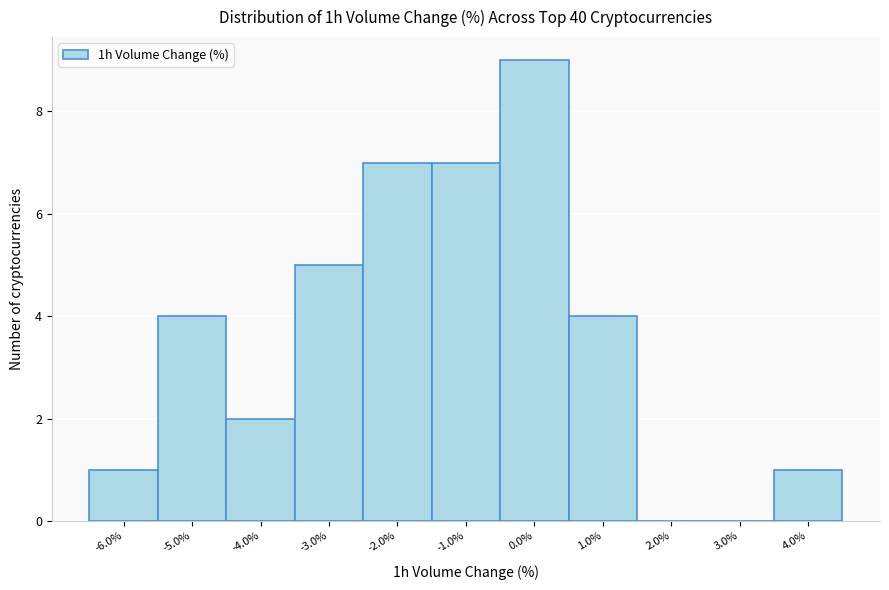

Reading left to right, transcribe this chart: for each bar, give the range it covers on the x-axis and its height. The values are not printed on the chart, so give them approximately, as read against the axis.

-6.5 to -5.5: 1
-5.5 to -4.5: 4
-4.5 to -3.5: 2
-3.5 to -2.5: 5
-2.5 to -1.5: 7
-1.5 to -0.5: 7
-0.5 to 0.5: 9
0.5 to 1.5: 4
1.5 to 2.5: 0
2.5 to 3.5: 0
3.5 to 4.5: 1